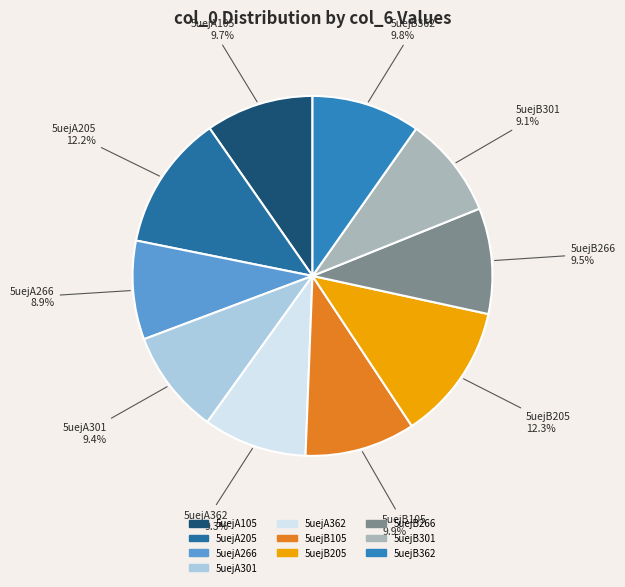

What percentage is the 5uejA205 slice, to the nearest percent?

12%